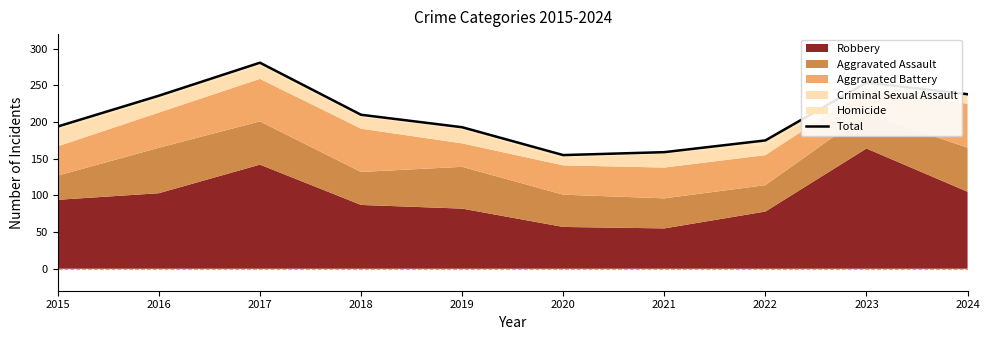

Is it true that the value at 2015 is 194?

True